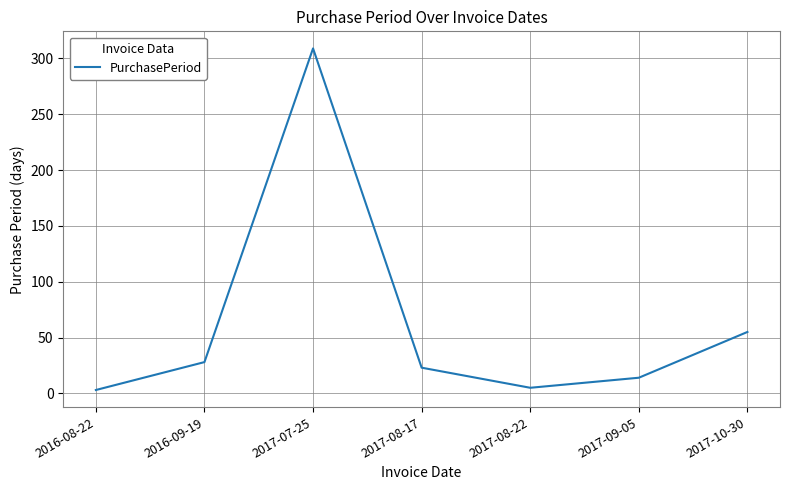

At which label does the data first exceed 23?

2016-09-19